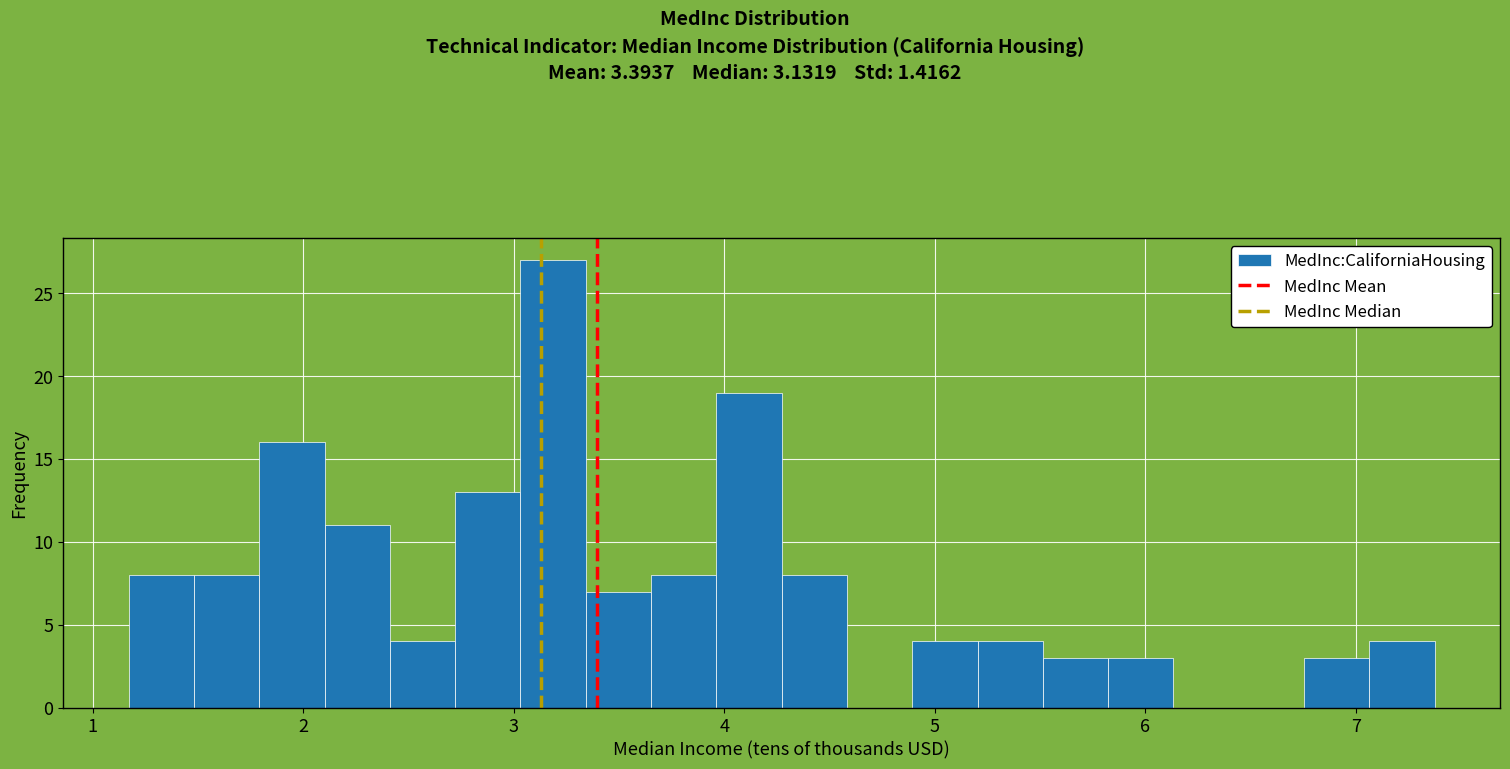

Read against the x-axis, roughly where is the centre of the tallest bar?

3.2